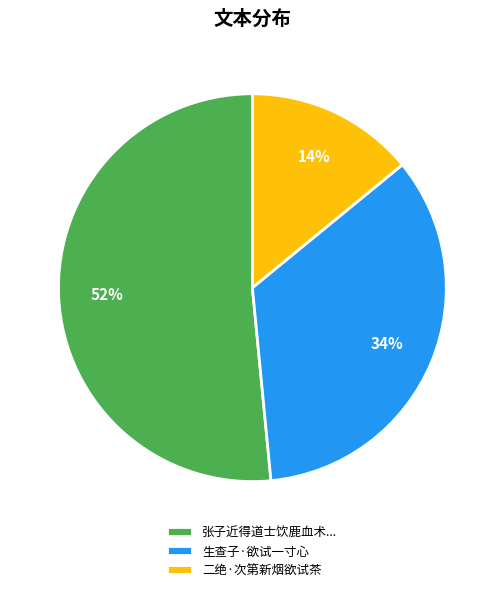

To the nearest percent, what is the combined percentage of 生查子·欲试一寸心 and 张子近得道士饮鹿血术...?

86%